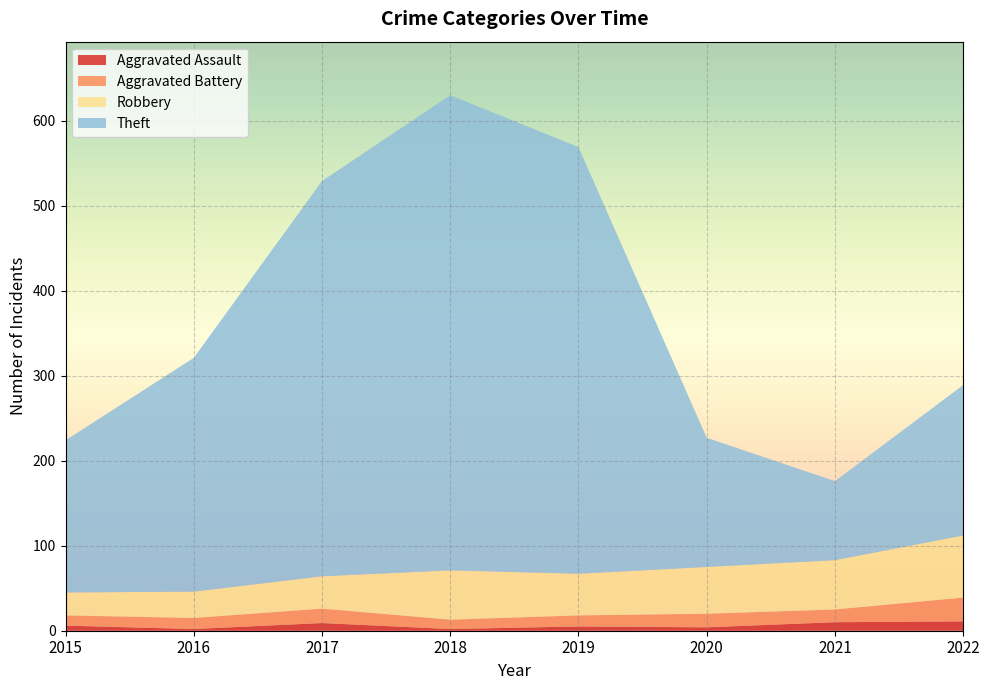

Reading right to left, transcribe all the data shown in this chart.

Aggravated Assault: 2022=11	2021=10	2020=4	2019=5	2018=2	2017=9	2016=2	2015=6
Aggravated Battery: 2022=28	2021=15	2020=16	2019=13	2018=11	2017=17	2016=13	2015=12
Robbery: 2022=73	2021=58	2020=55	2019=49	2018=58	2017=38	2016=31	2015=27
Theft: 2022=177	2021=93	2020=152	2019=502	2018=559	2017=465	2016=275	2015=179